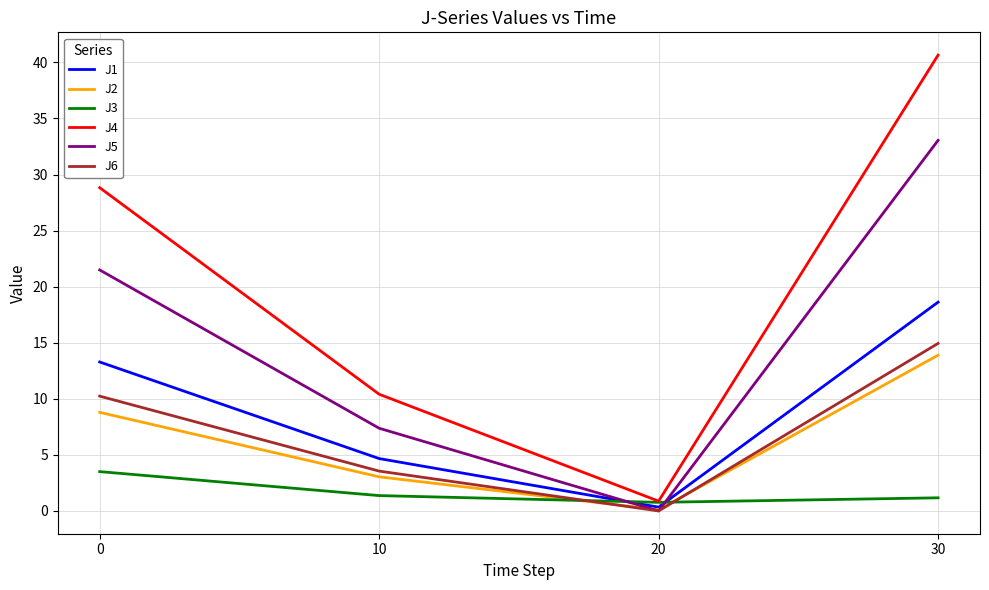

Between which two adjacent categories do J2 and J3 first intersect?

10 and 20